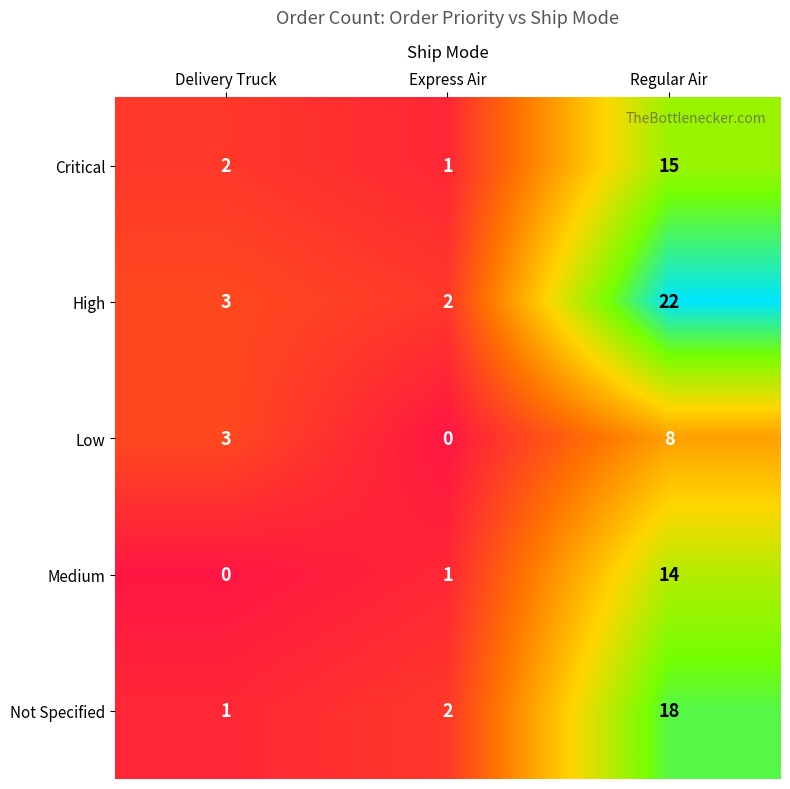

What is the maximum value shown in the chart?

22